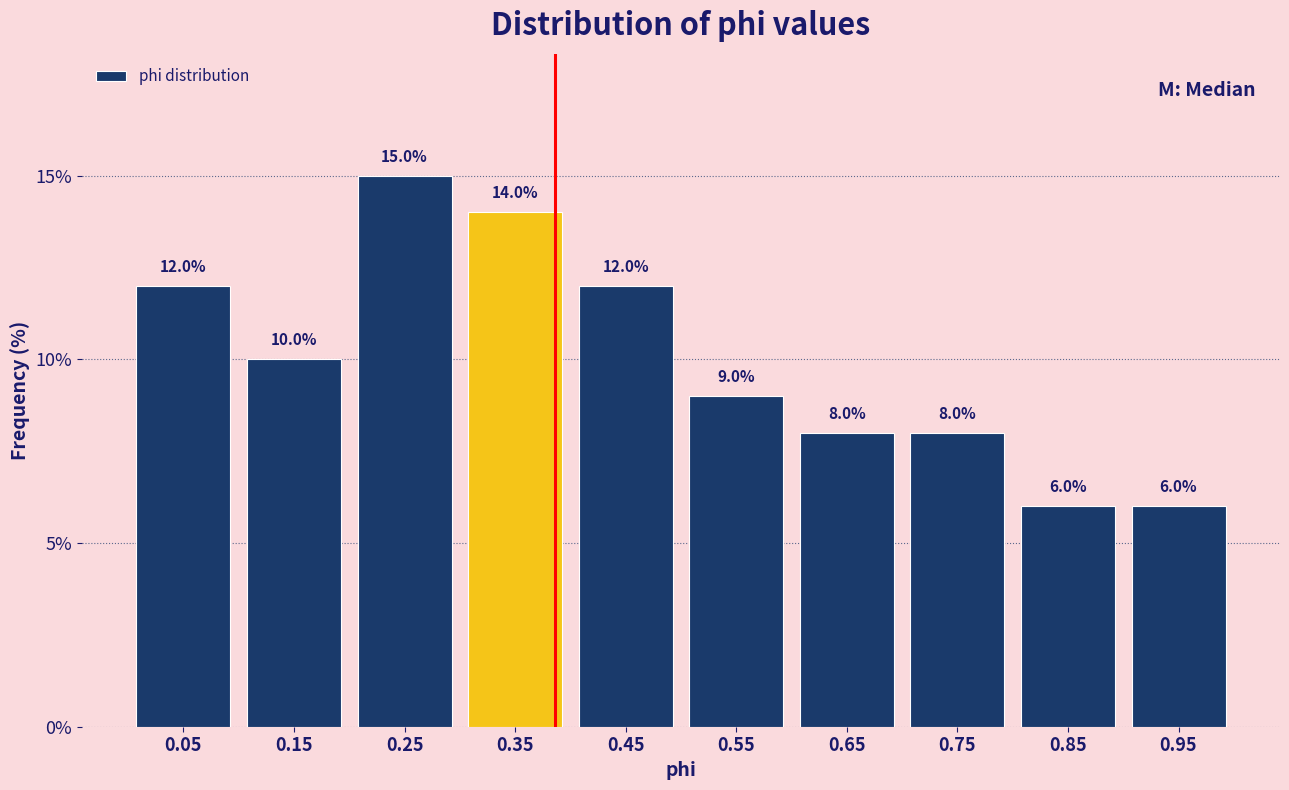

Which range on the x-axis has the tallest bar?

0.2 to 0.3